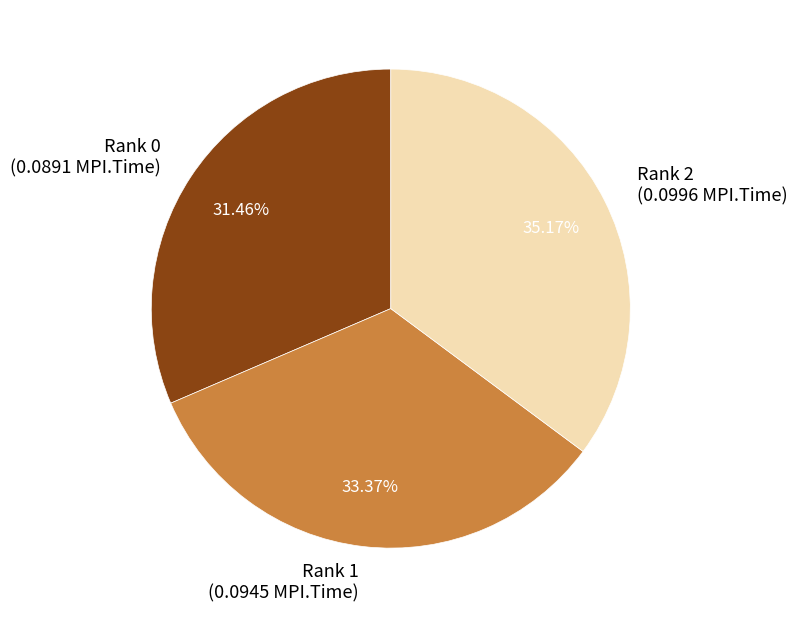

Do Rank 1 and Rank 0 together represent more than half of the pie?

Yes